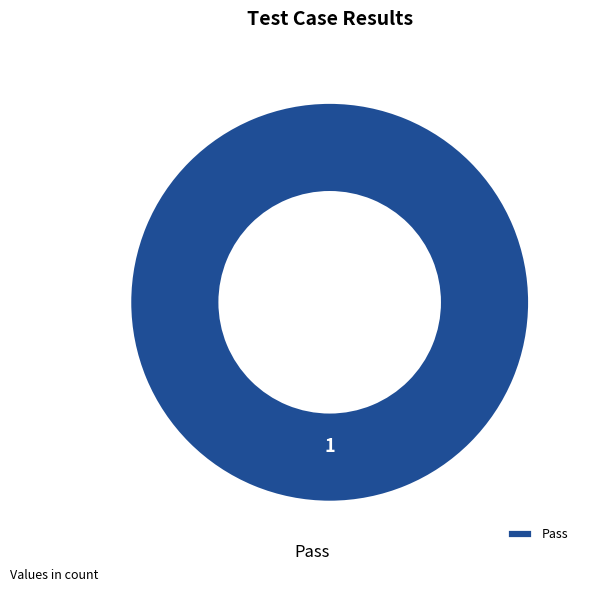

Is there any slice that represents more than half of the pie?

Yes